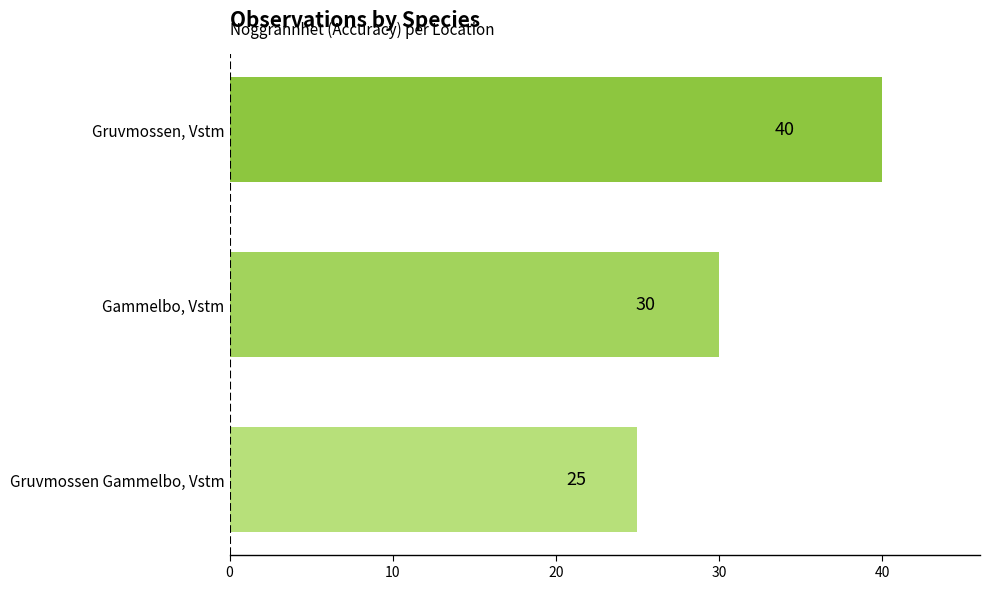

At which category does the chart reach its peak across all series?

Gruvmossen, Vstm